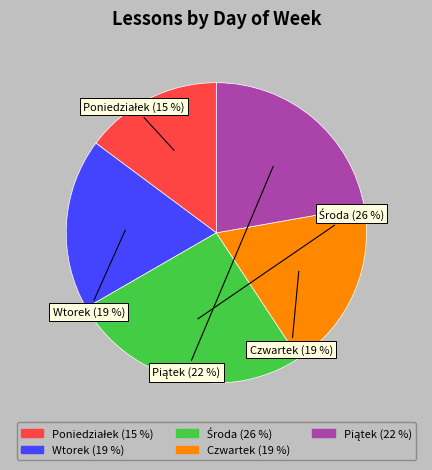

To the nearest percent, what is the difference between the largest and smallest slice percentages?

11%